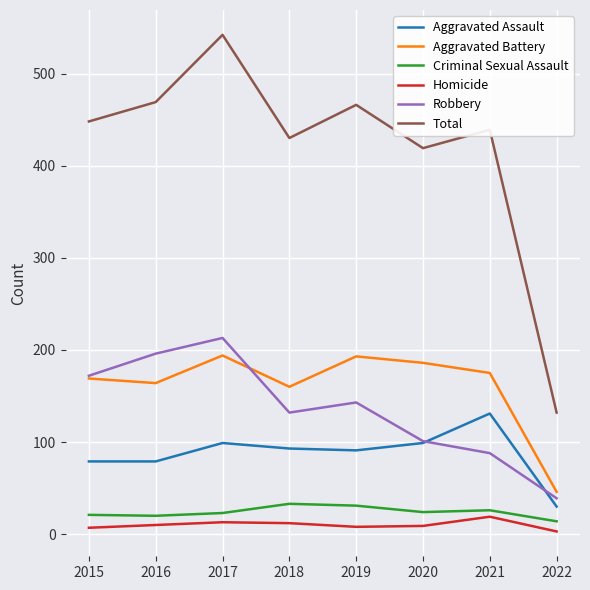

True or false: Total and Aggravated Battery cross at least once.

False